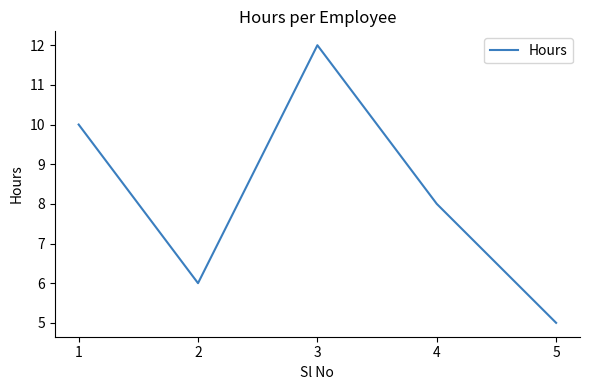

The chart shows a value of 8 at 4. True or false?

True